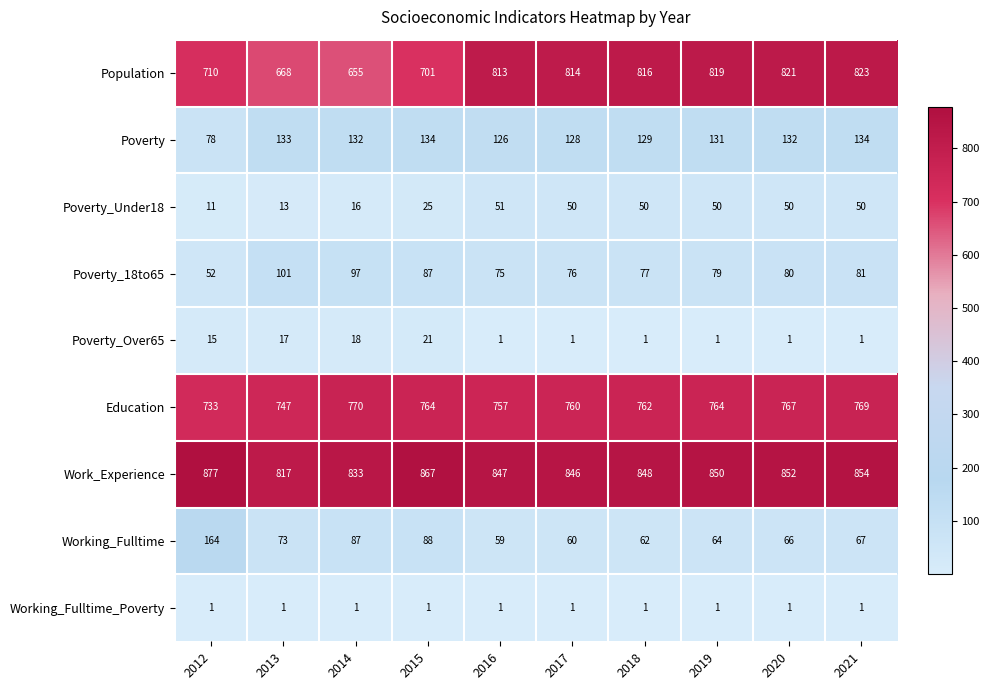

How many distinct data groups are displayed?

9